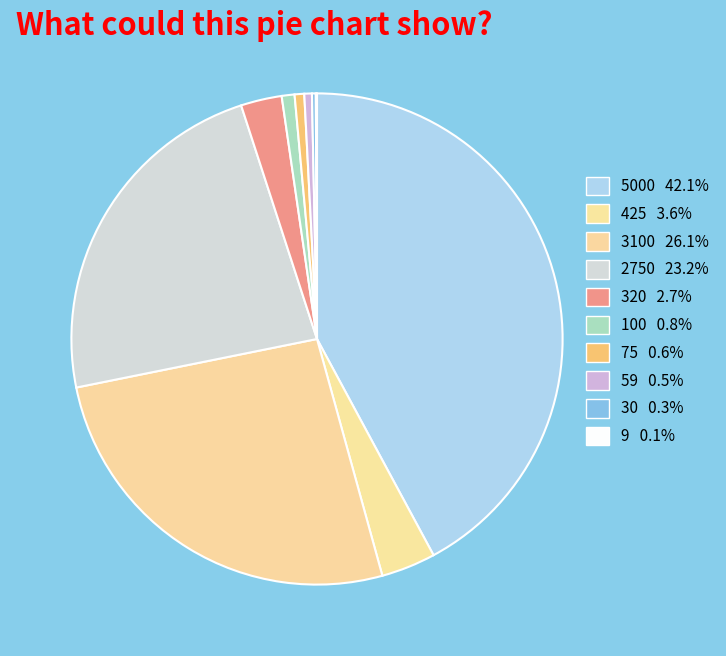

To the nearest percent, what percentage of the pie is 100?

1%